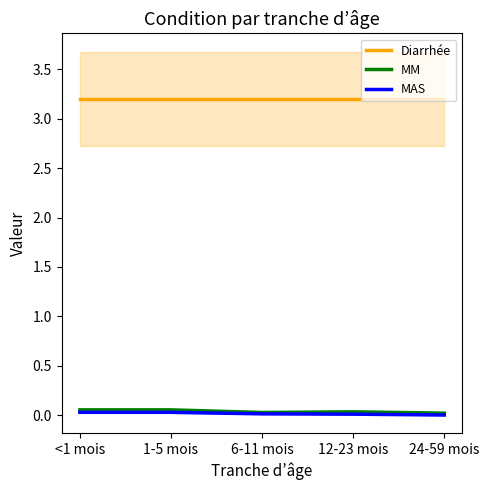

What is the label of the 3rd point from the left?

6-11 mois